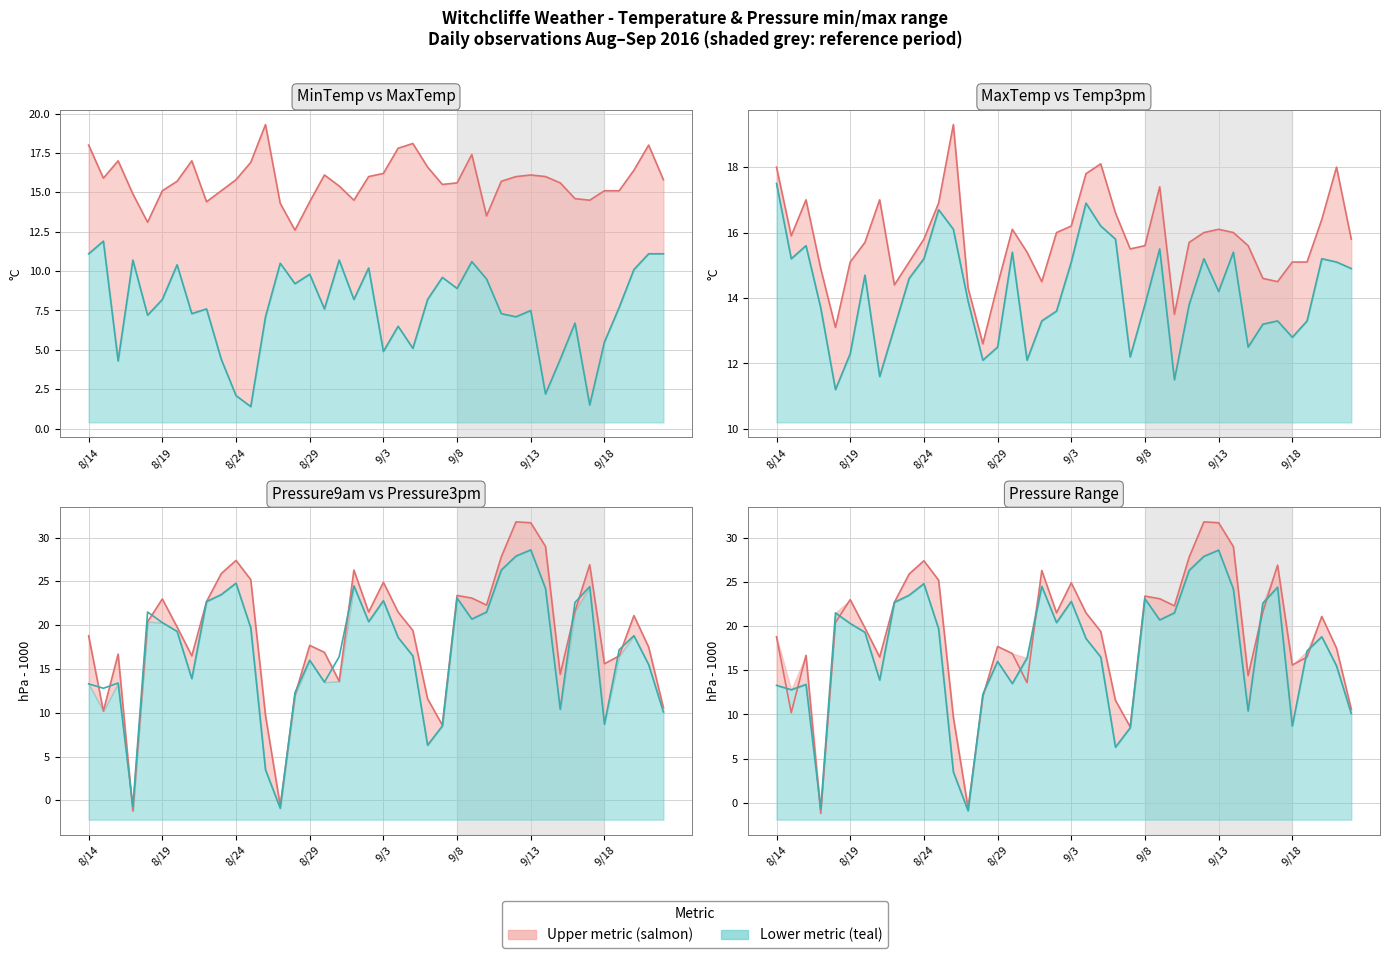

What is the value of the Lower series point at the 9th from the left?

22.7